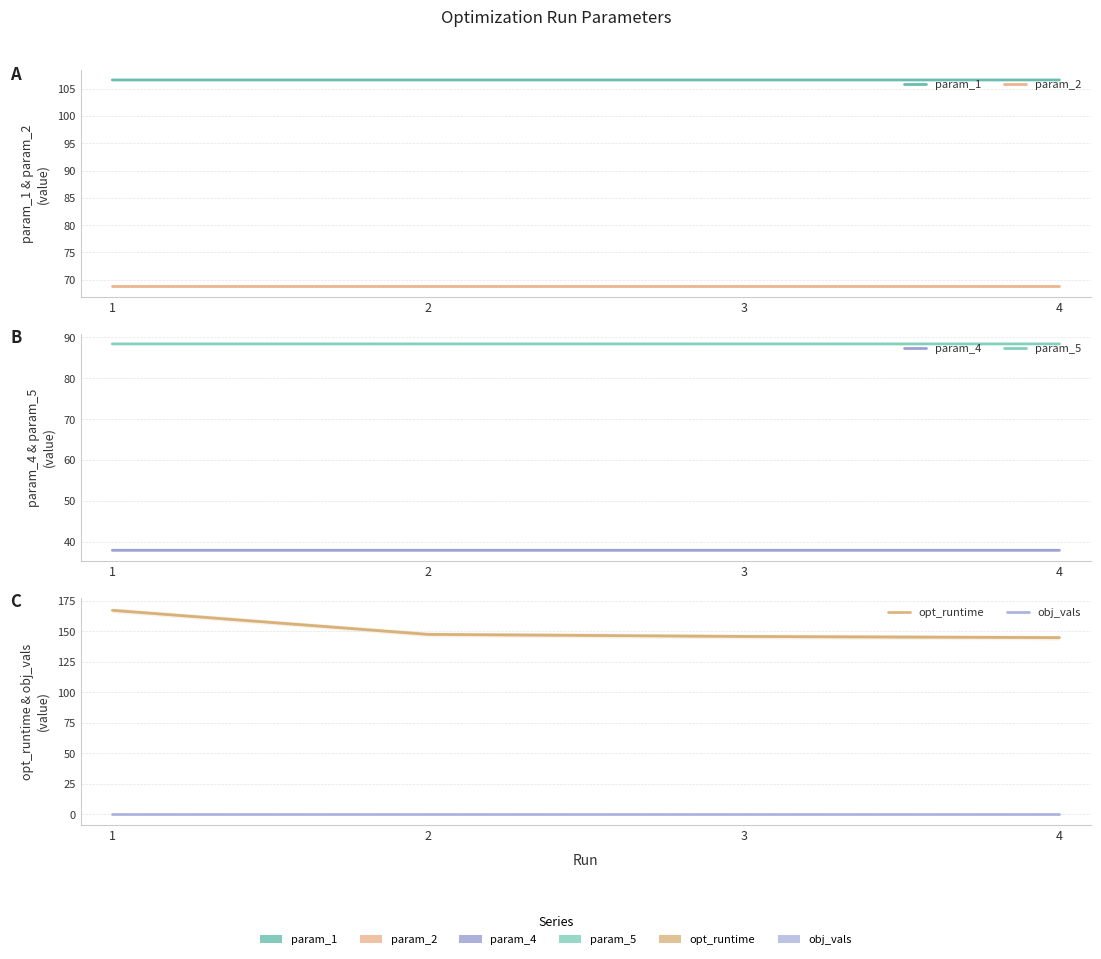

At which label is param_2 closest to 68?

1